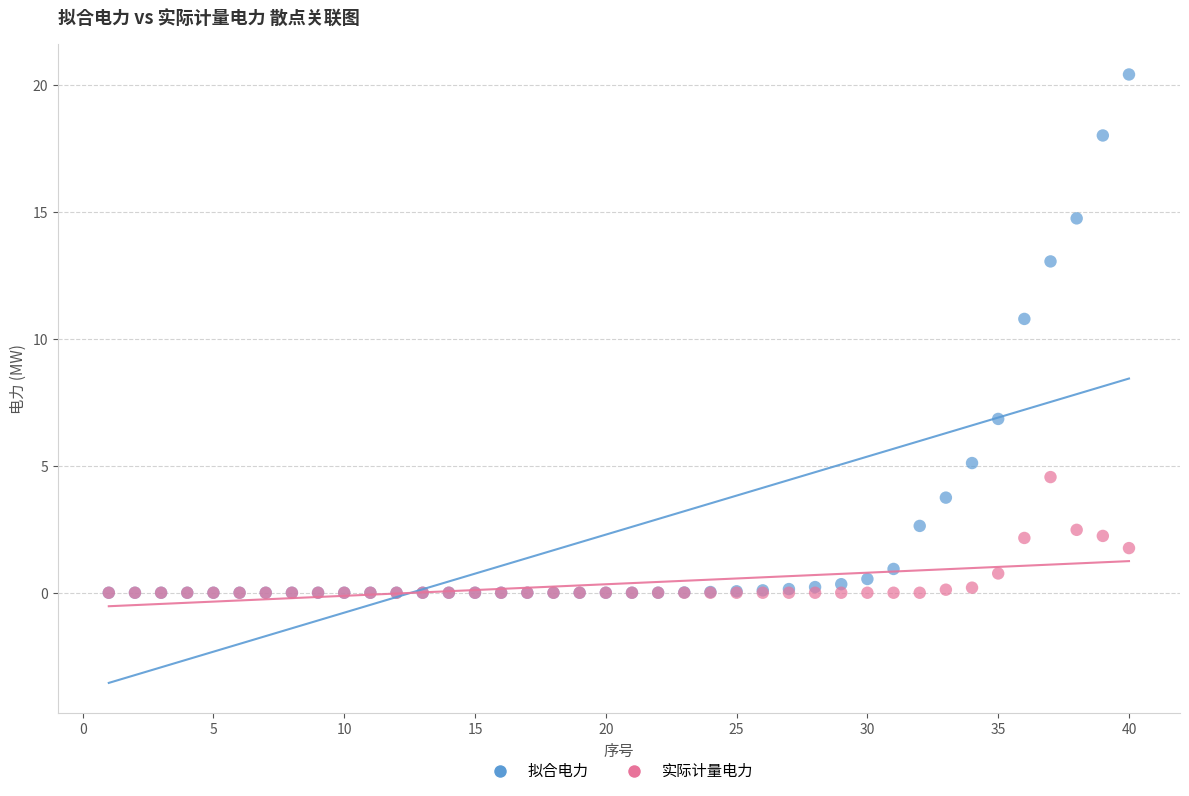

Which series contains the highest Y value?

拟合电力